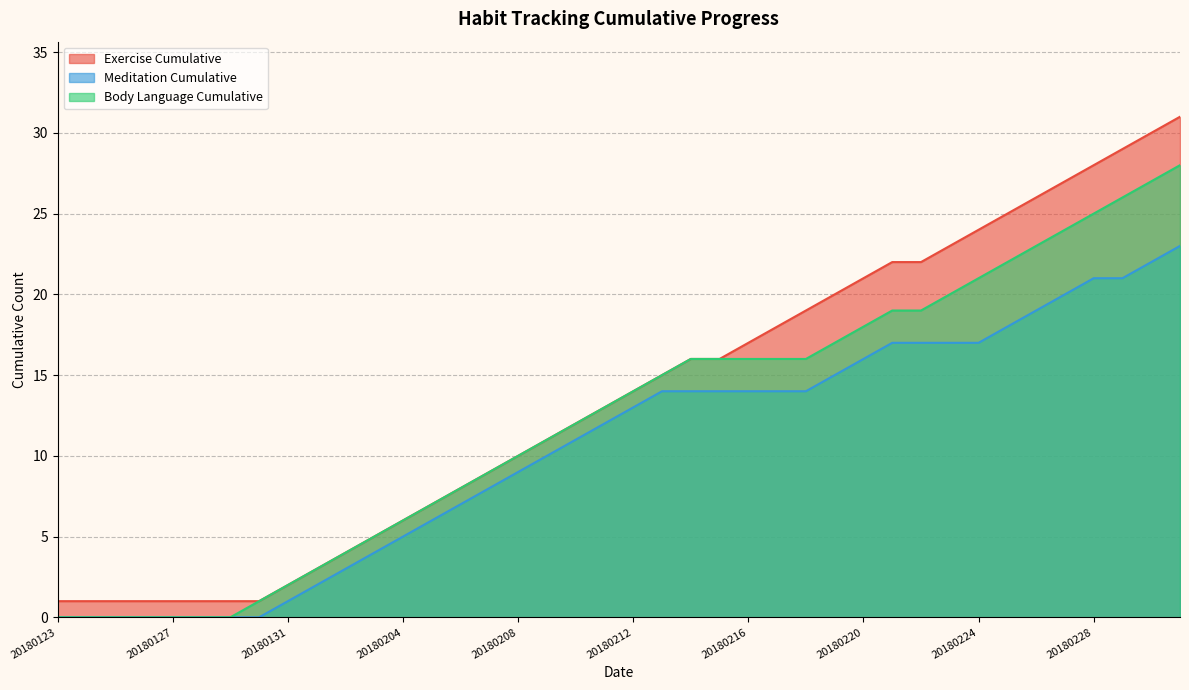

True or false: Body Language Cumulative and Exercise Cumulative cross at least once.

False